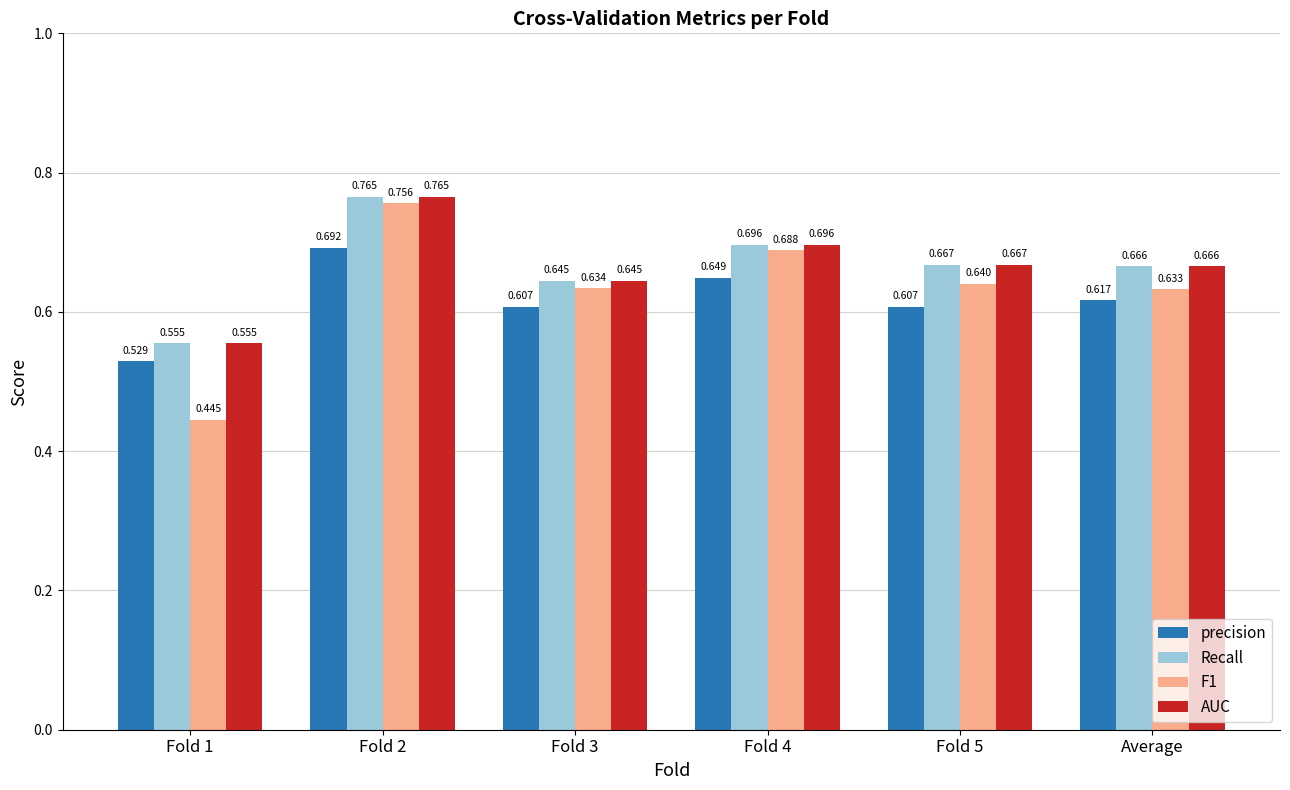

The value of AUC at Average is 1.0. True or false?

False